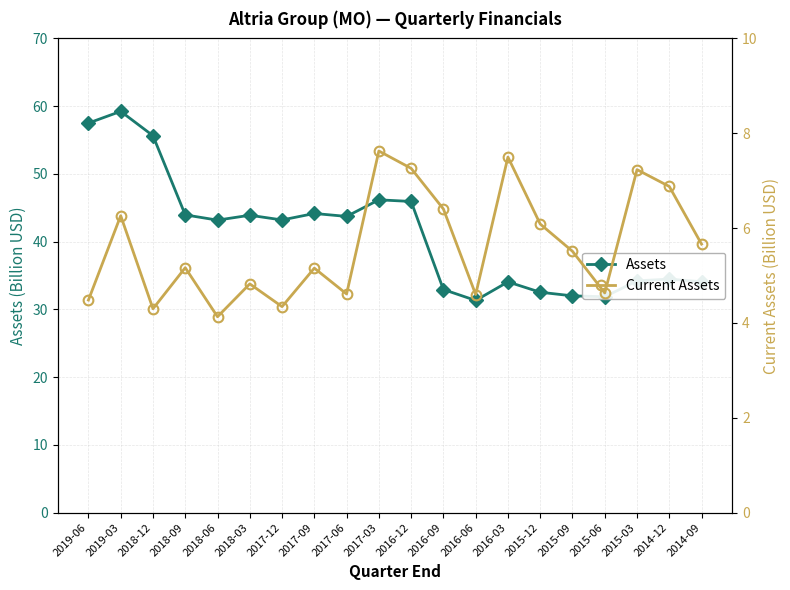

In Assets, how many points are higher than both neighbors (excluding endpoints)?

6